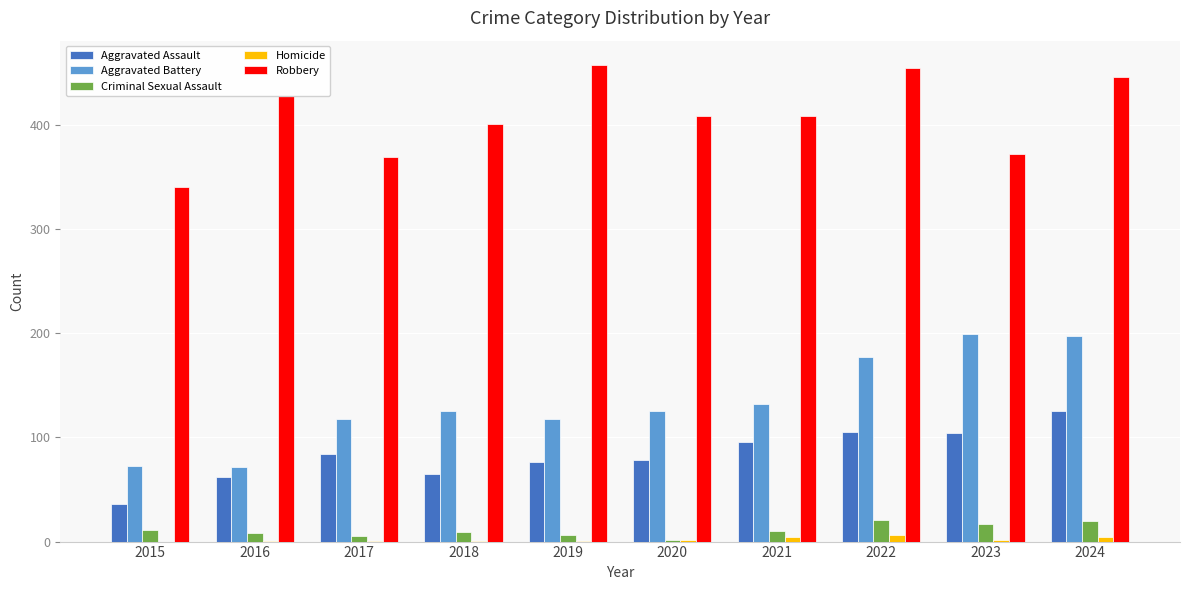

What is the greatest value displayed?

458